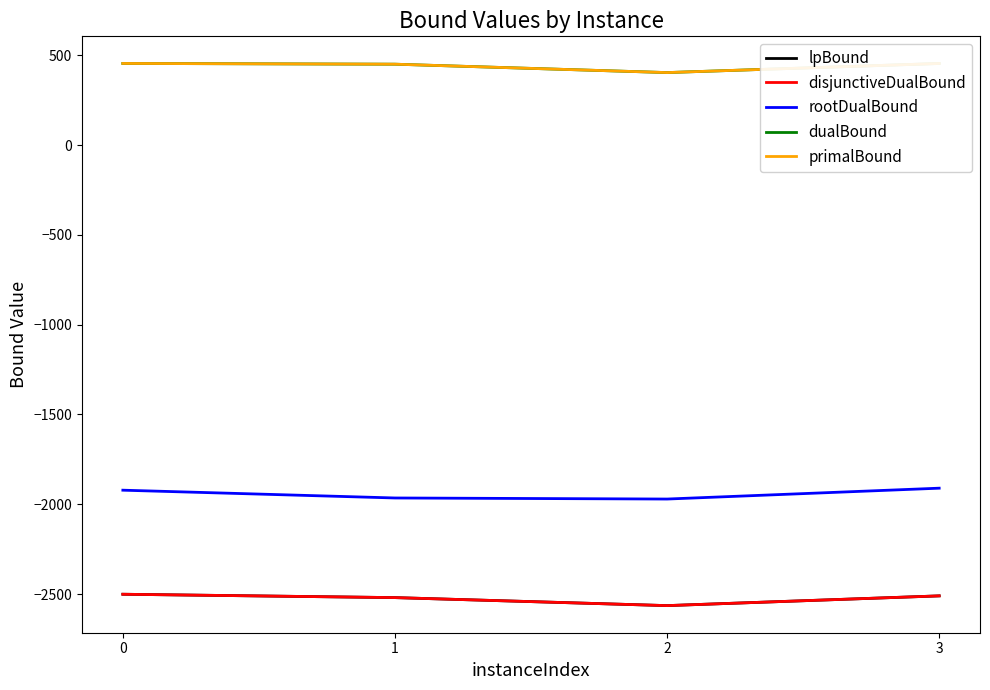

Is it true that dualBound equals 115.4 at 1?

False